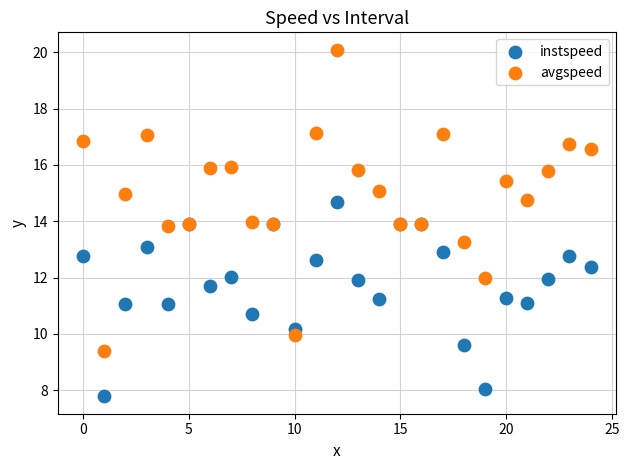

Which series has the largest Y range (max minus min)?

avgspeed